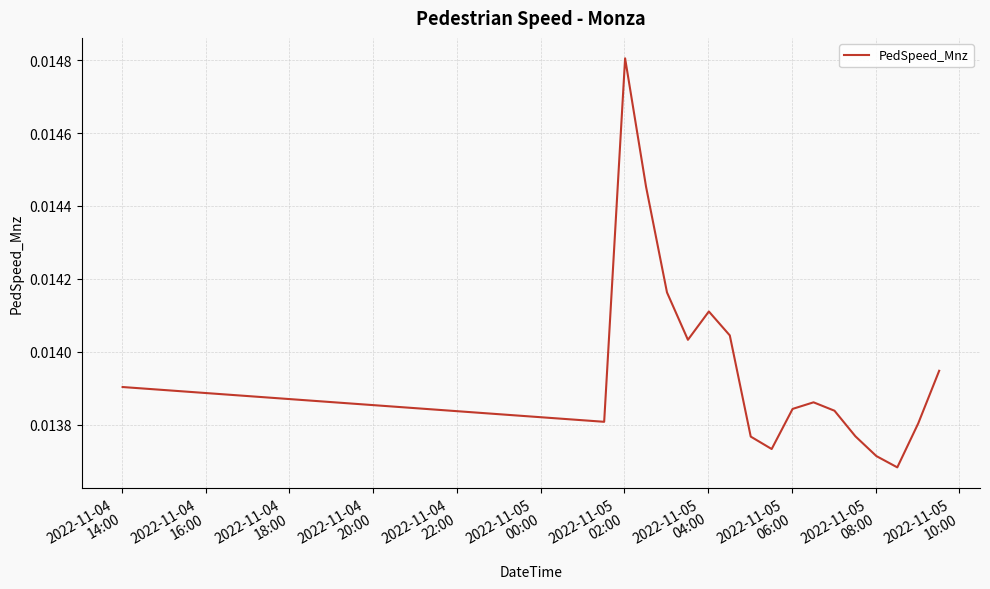

What is the sum of all values?

0.6